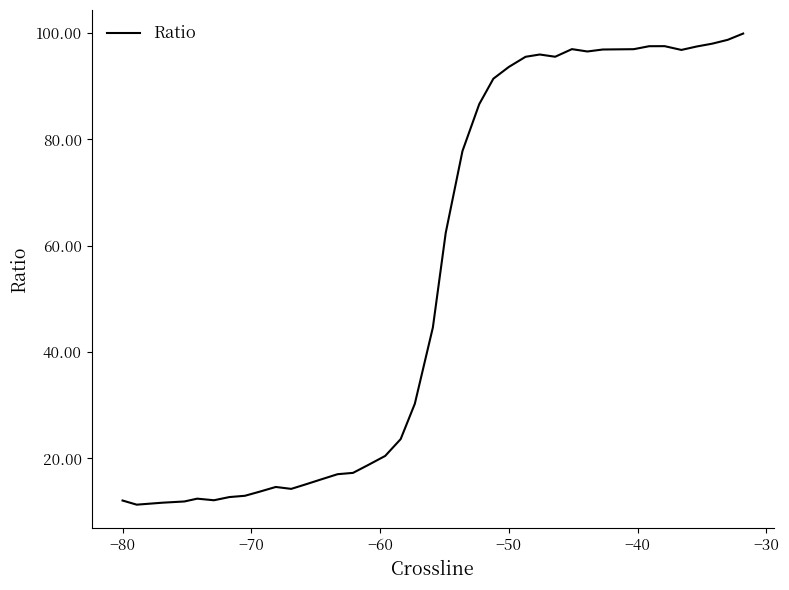

What is the difference between the maximum and minimum values?

88.6